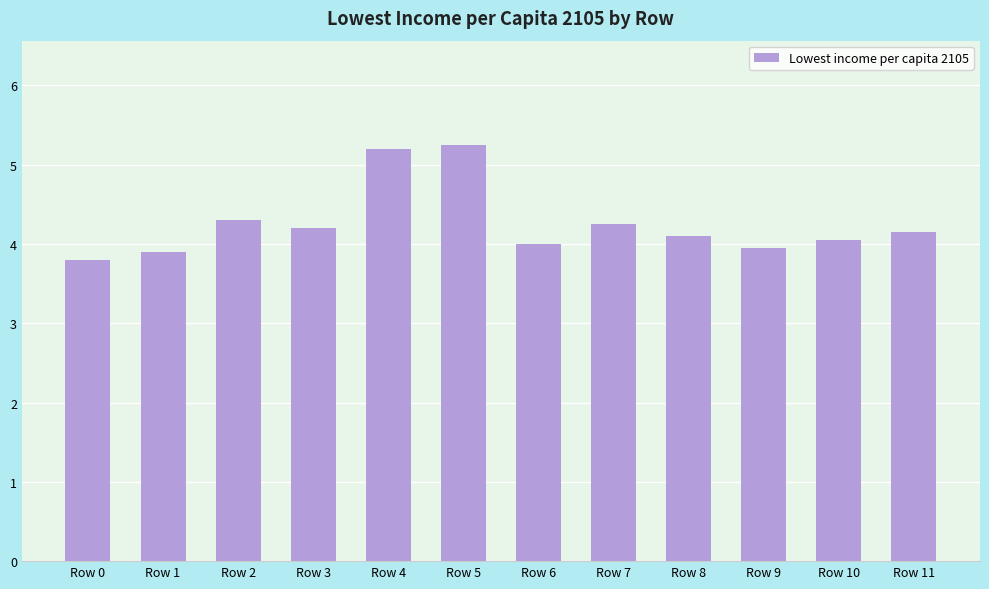

Approximately how many times larger is the value at Row 0 compared to Row 5?

0.7